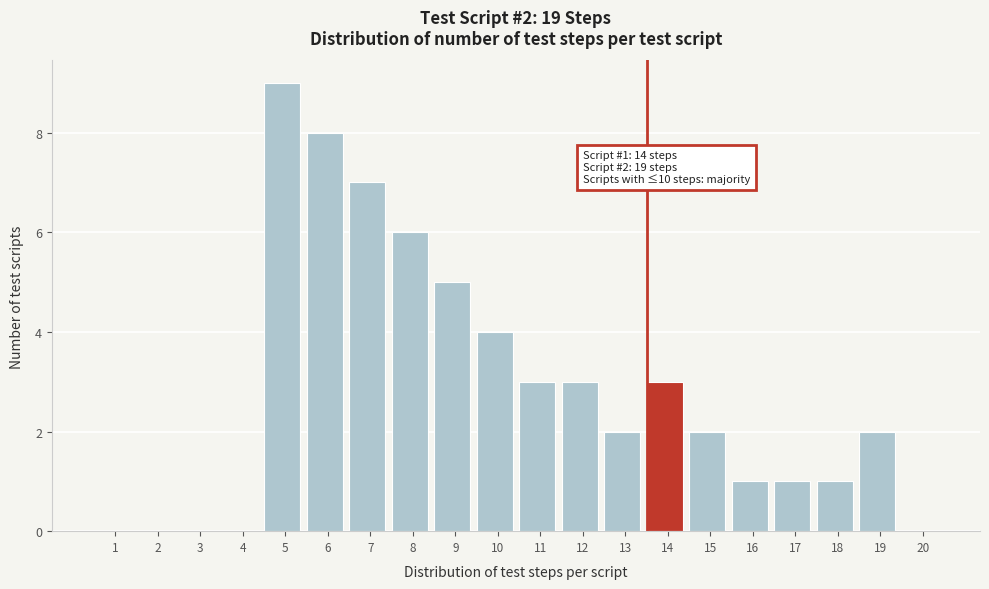

Reading right to left, extract all data points from this chart.

20=0	19=2	18=1	17=1	16=1	15=2	14=3	13=2	12=3	11=3	10=4	9=5	8=6	7=7	6=8	5=9	4=0	3=0	2=0	1=0